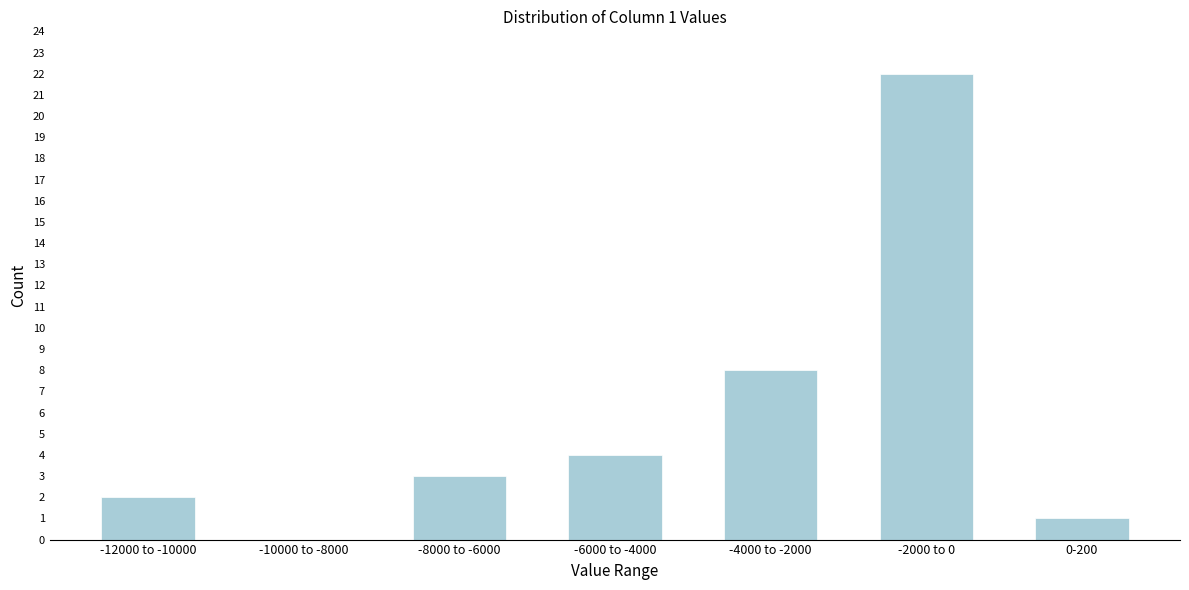

Reading right to left, extract all data points from this chart.

0-200=1	-2000 to 0=22	-4000 to -2000=8	-6000 to -4000=4	-8000 to -6000=3	-10000 to -8000=0	-12000 to -10000=2